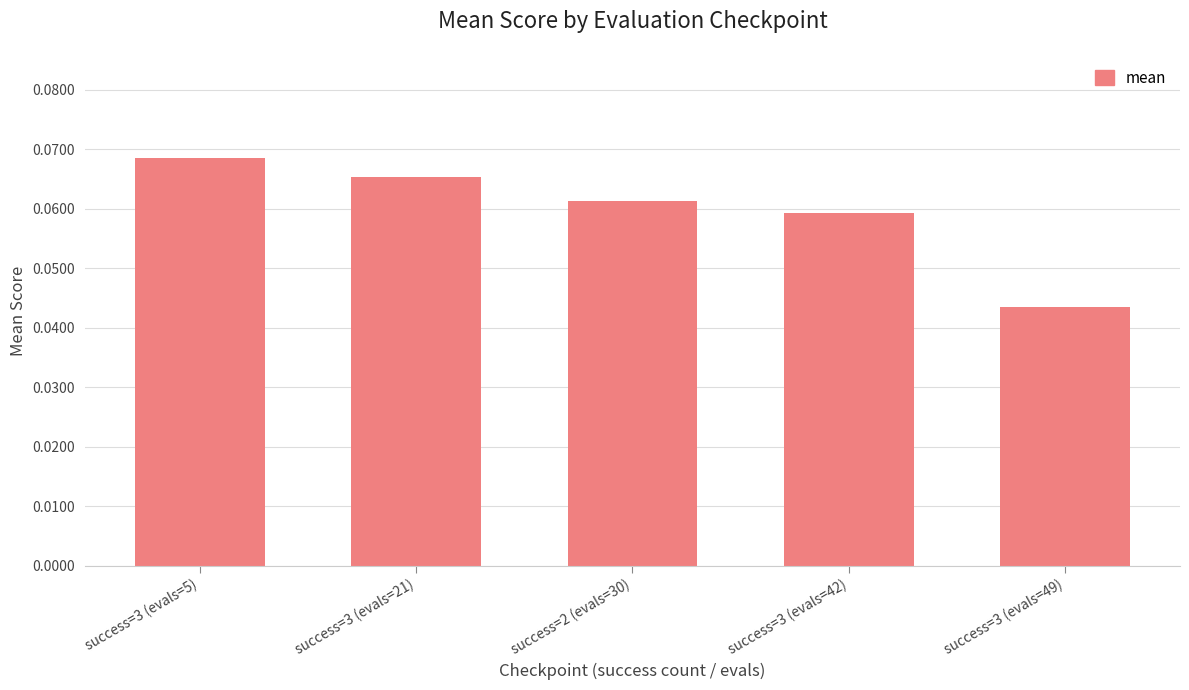

Which category has the lowest value across all series?

success=3 (evals=49)